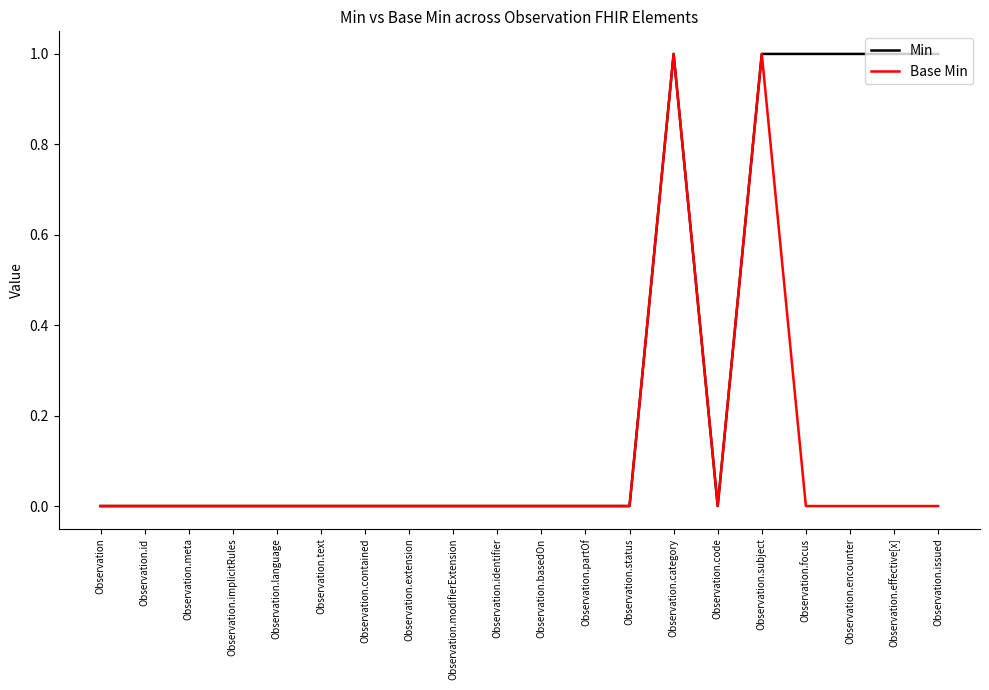

Rank the series by their average value, from lowest to highest.

Base Min, Min